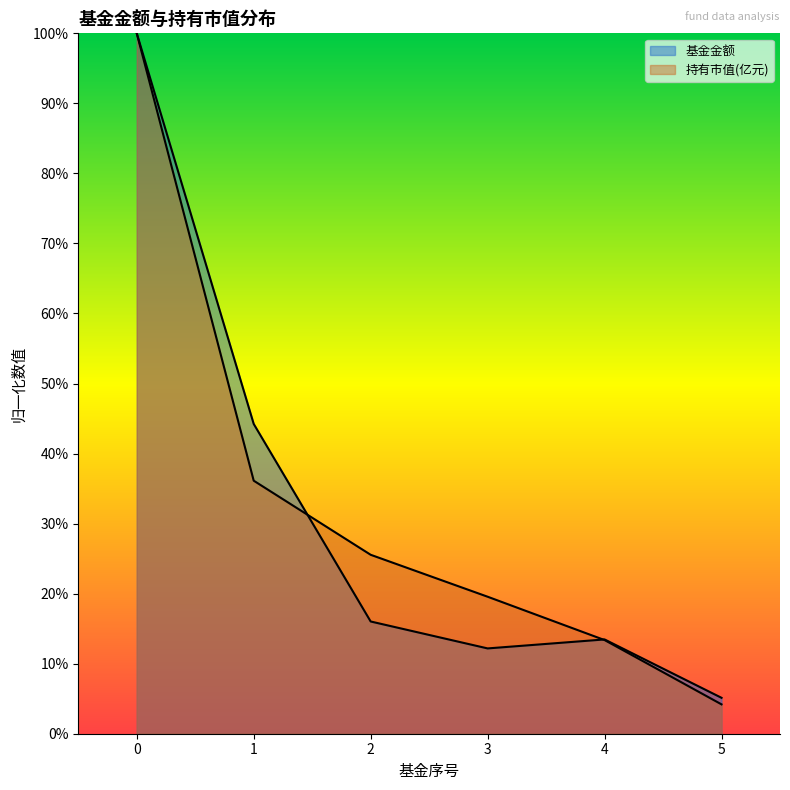

True or false: 持有市值(亿元) has a value of 1.0 at 0.

True